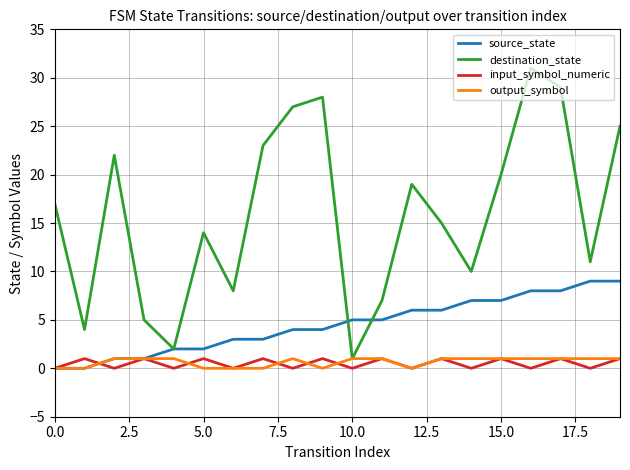

Is this an area chart (filled region under the line)?

No